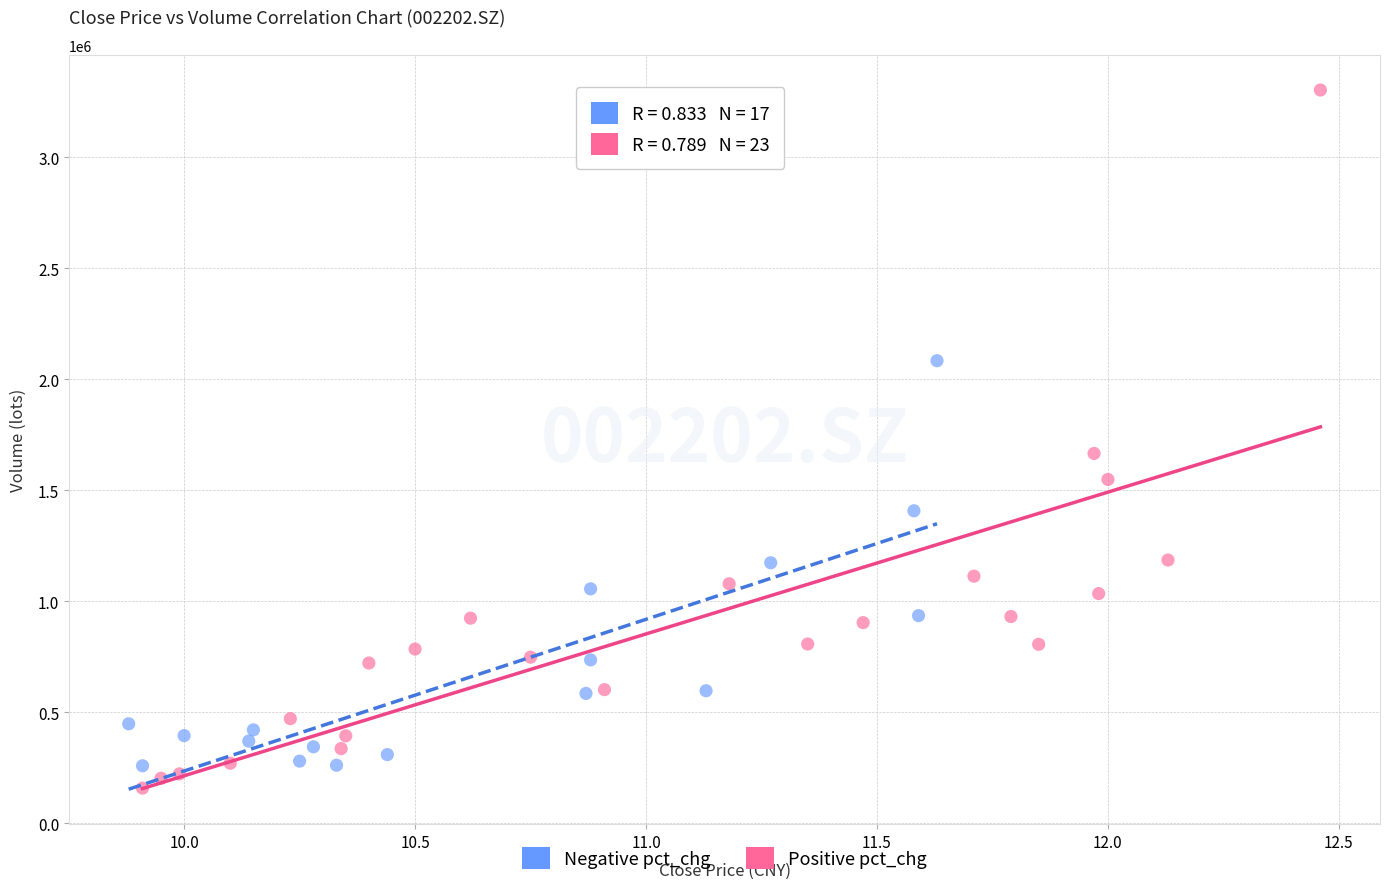

Which series has the widest spread of Y values?

Positive pct_chg